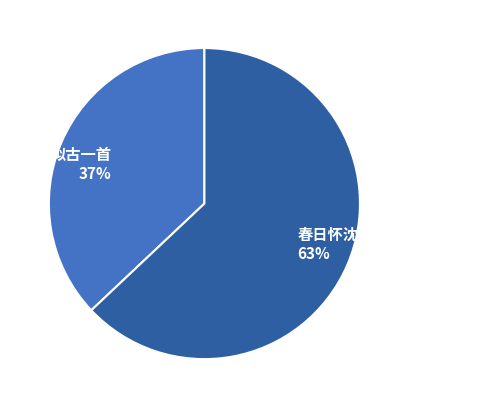

Is it true that 春日怀沈阳诸友人拟古一首 is 69% of the pie?

False